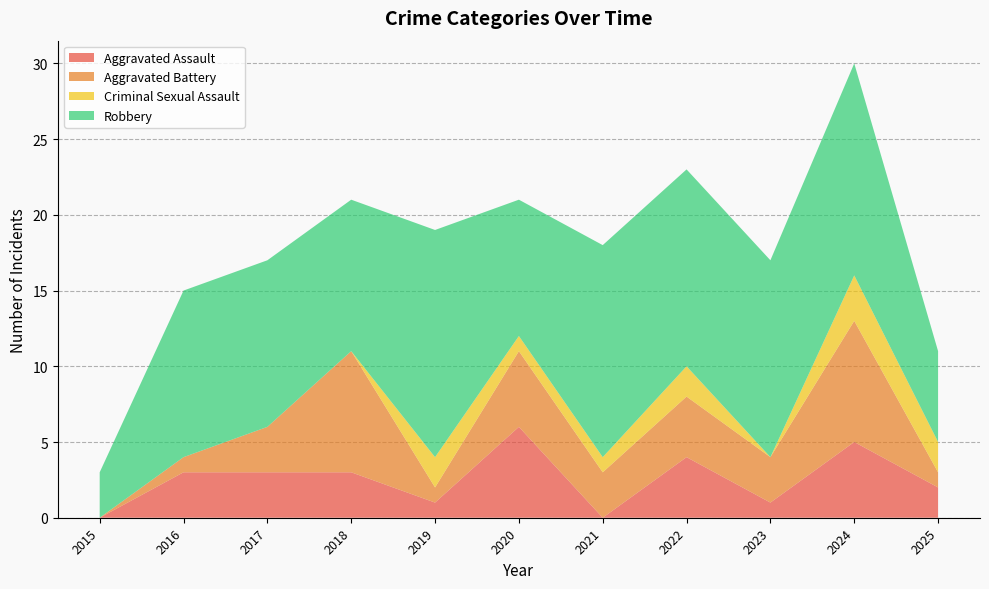

Reading left to right, list all the values displayed in this chart.

Aggravated Assault: 2015=0	2016=3	2017=3	2018=3	2019=1	2020=6	2021=0	2022=4	2023=1	2024=5	2025=2
Aggravated Battery: 2015=0	2016=1	2017=3	2018=8	2019=1	2020=5	2021=3	2022=4	2023=3	2024=8	2025=1
Criminal Sexual Assault: 2015=0	2016=0	2017=0	2018=0	2019=2	2020=1	2021=1	2022=2	2023=0	2024=3	2025=2
Robbery: 2015=3	2016=11	2017=11	2018=10	2019=15	2020=9	2021=14	2022=13	2023=13	2024=14	2025=6